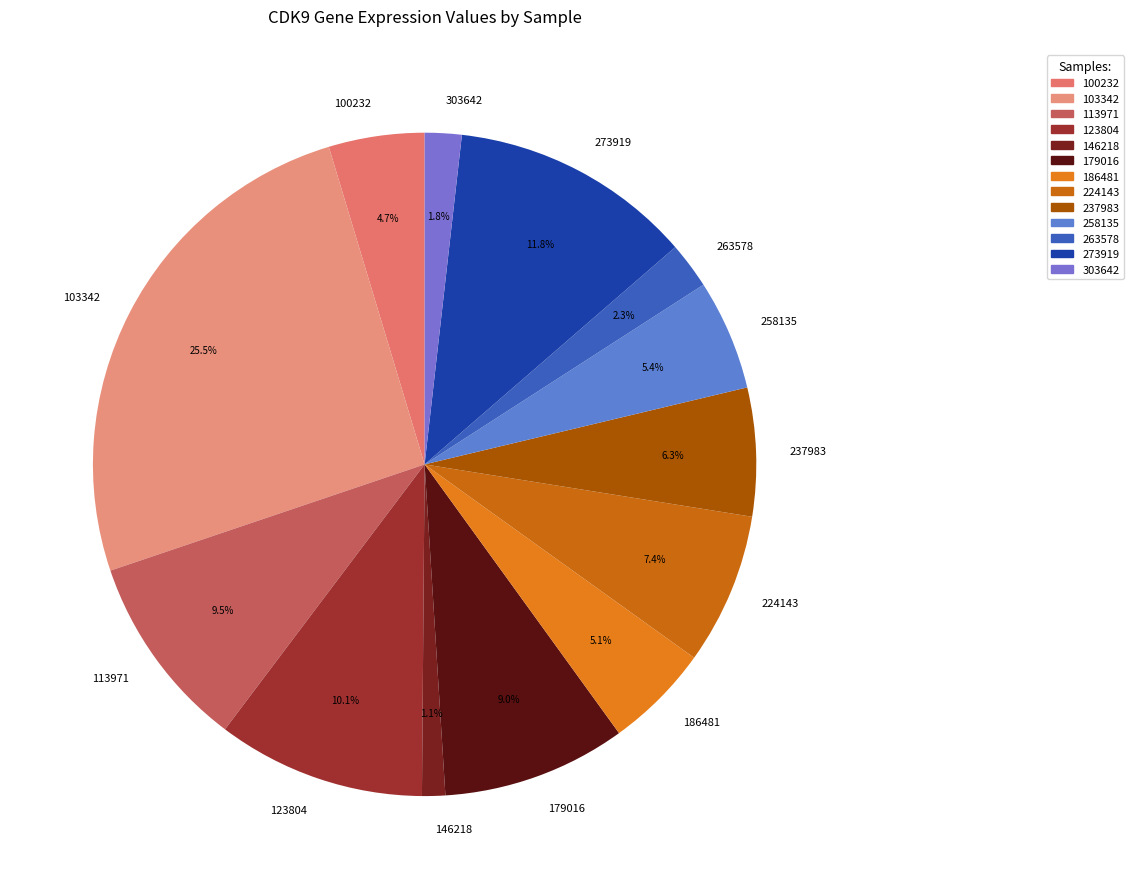

How many slices are in this pie chart?

13